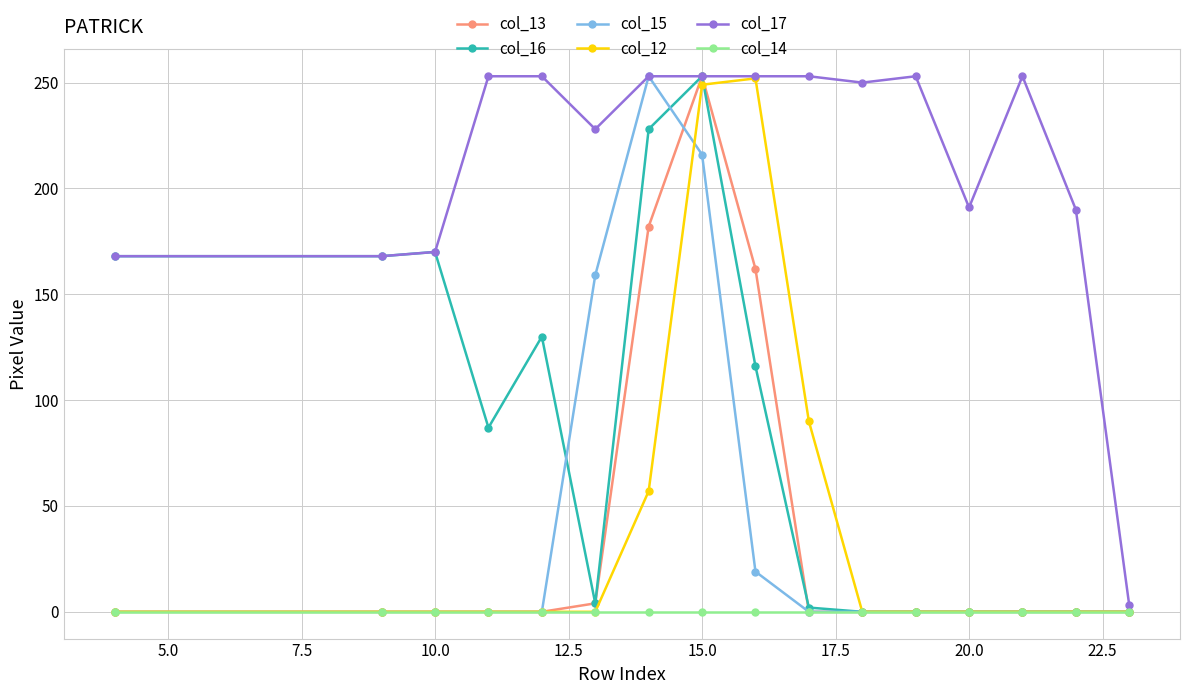

Is this an area chart (filled region under the line)?

No